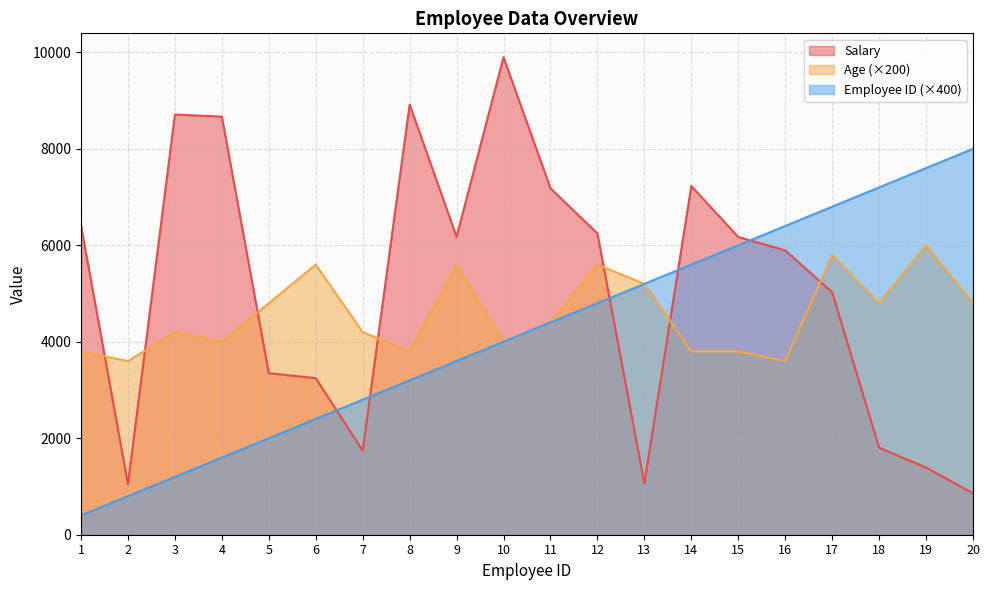

What is the smallest value displayed?

400